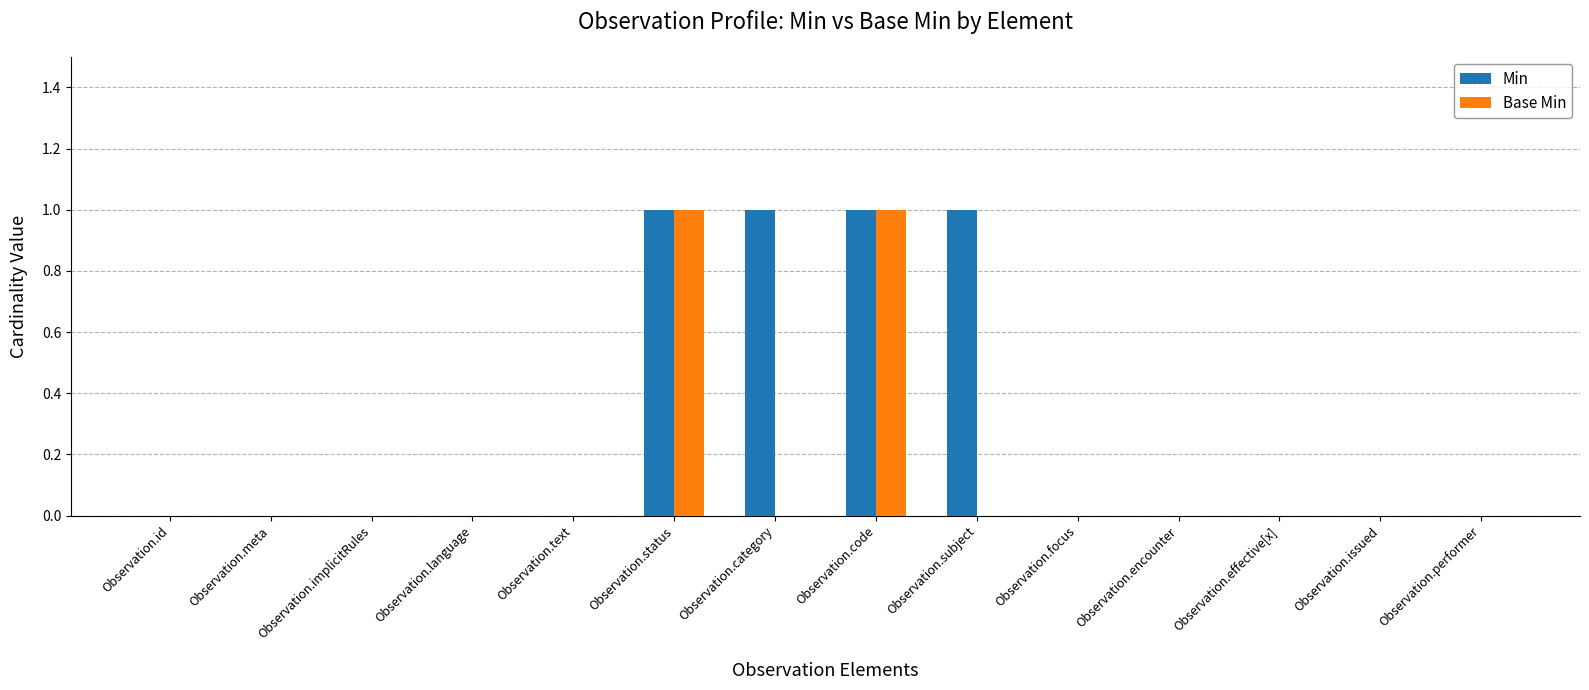

Which series has the largest total across all categories?

Min